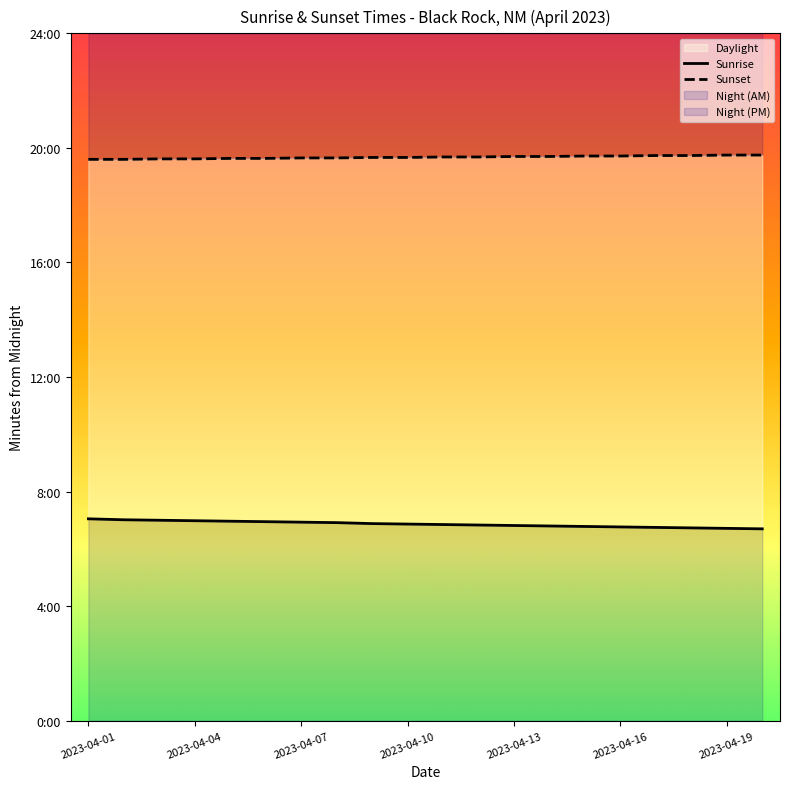

At how many categories does at least one series exceed 1010?

20